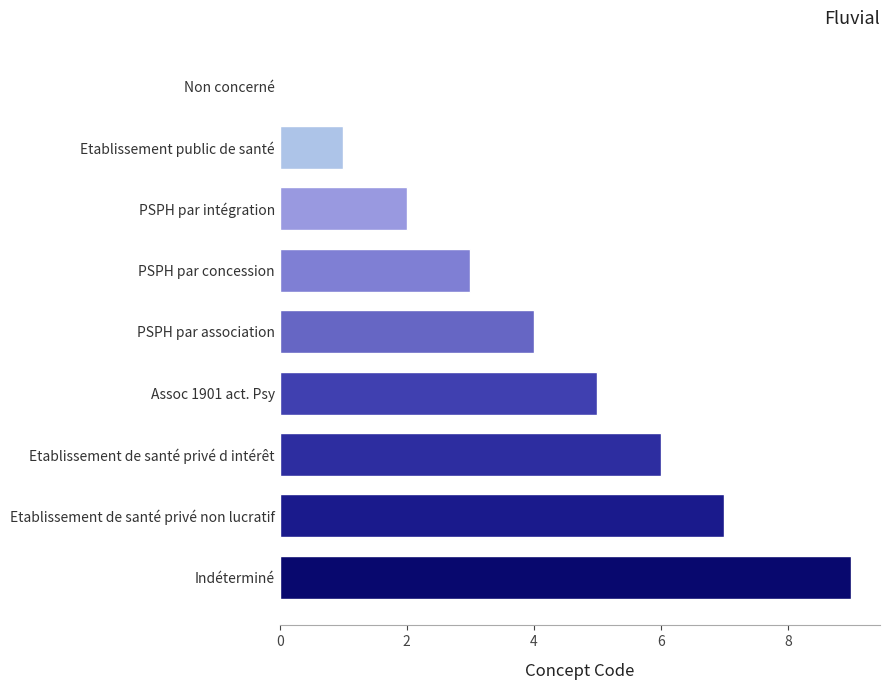

The chart shows a value of 4 at PSPH par concession. True or false?

False